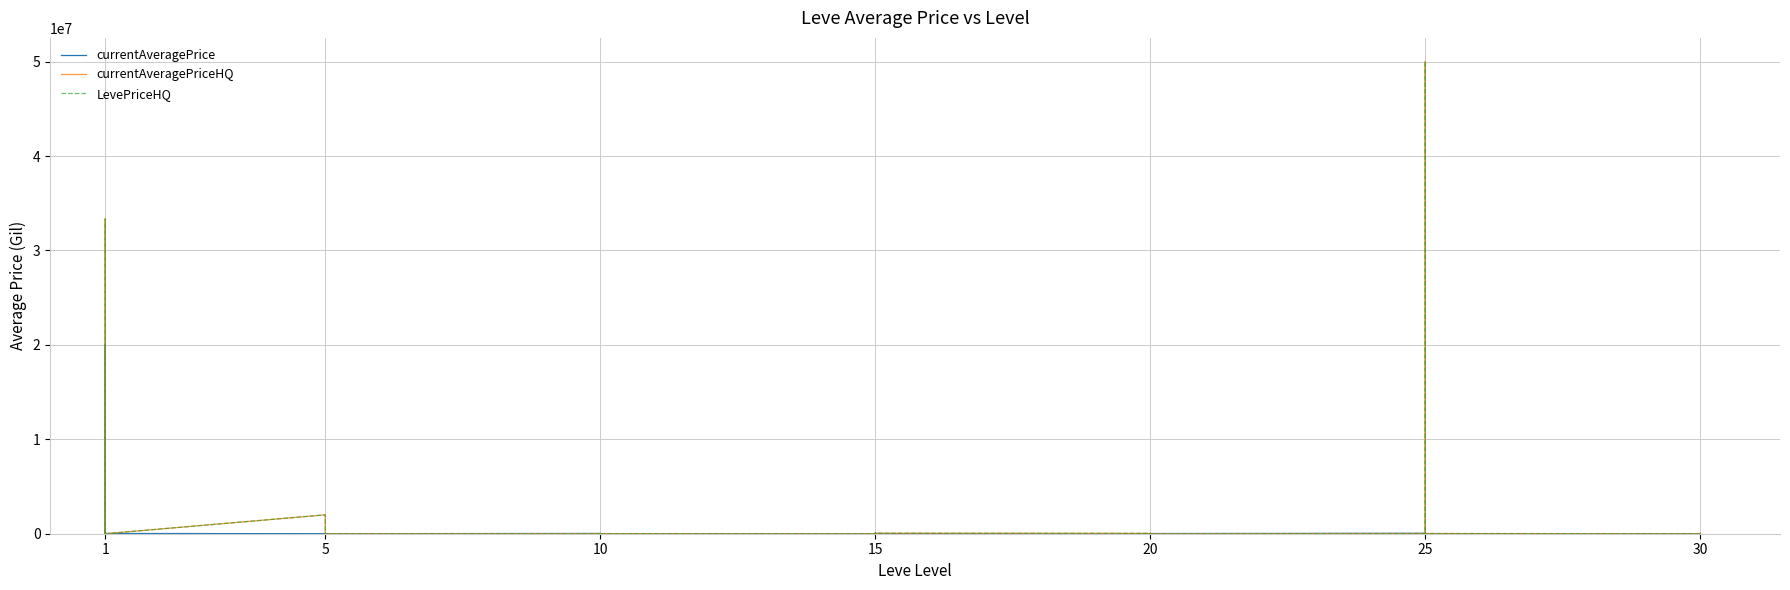

List the series in order of their peak value, lowest first.

currentAveragePrice, currentAveragePriceHQ, LevePriceHQ